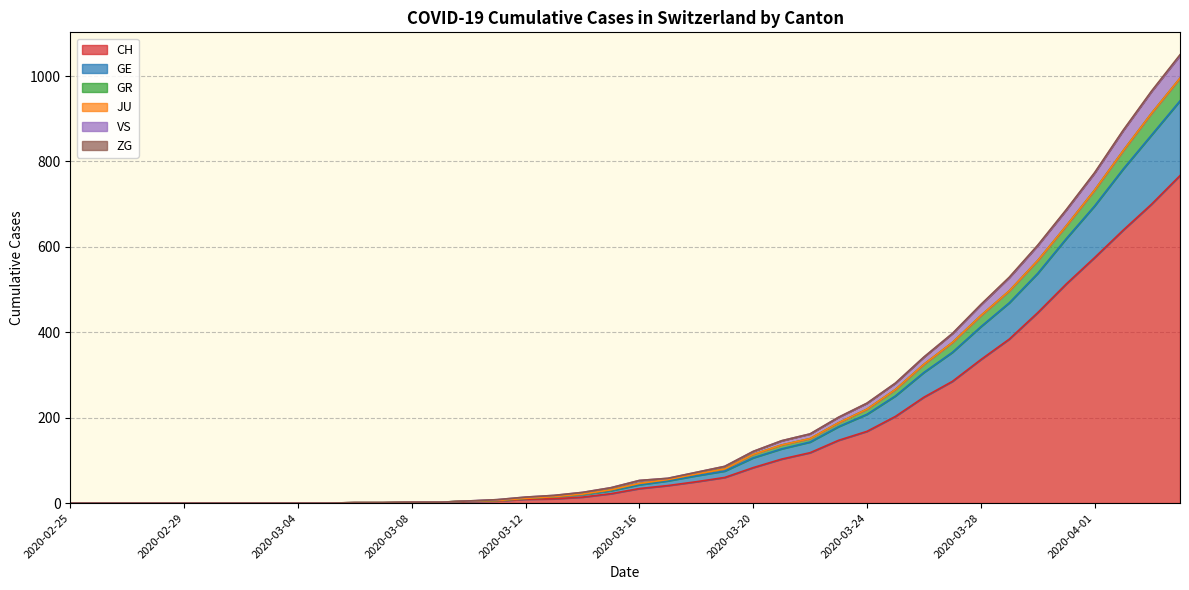

What is the value of the CH point at the 34th from the left?

384